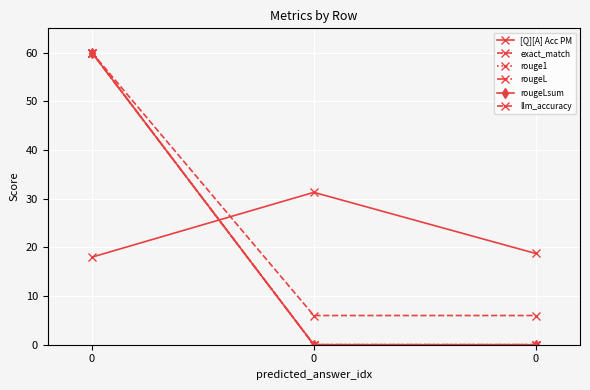

Is it true that rougeLsum equals 28.0 at 0?

False